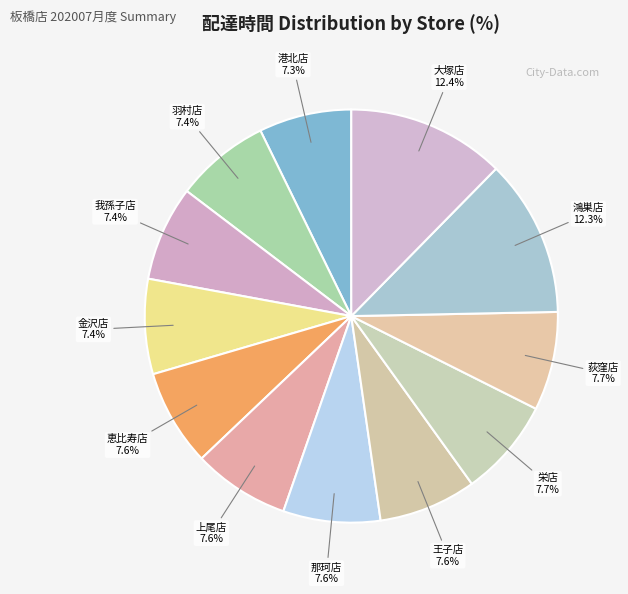

Rank the categories by value from lowest to highest.

港北店, 羽村店, 我孫子店, 金沢店, 恵比寿店, 上尾店, 那珂店, 王子店, 栄店, 荻窪店, 鴻巣店, 大塚店